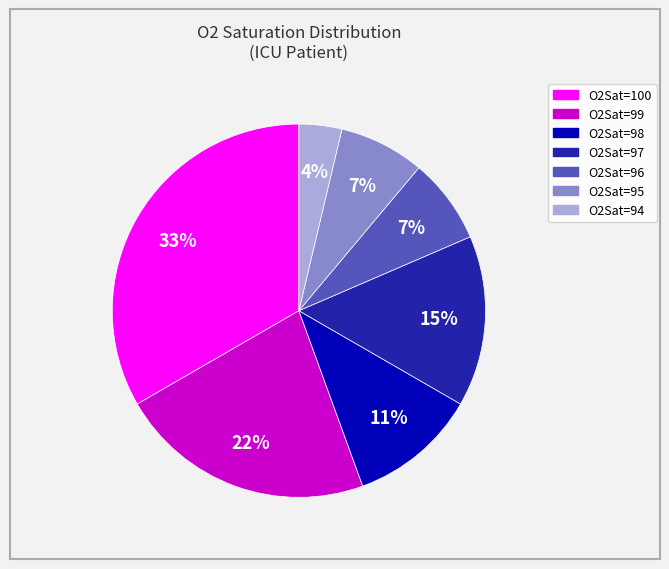

Does O2Sat=100 represent more than half of the total?

No